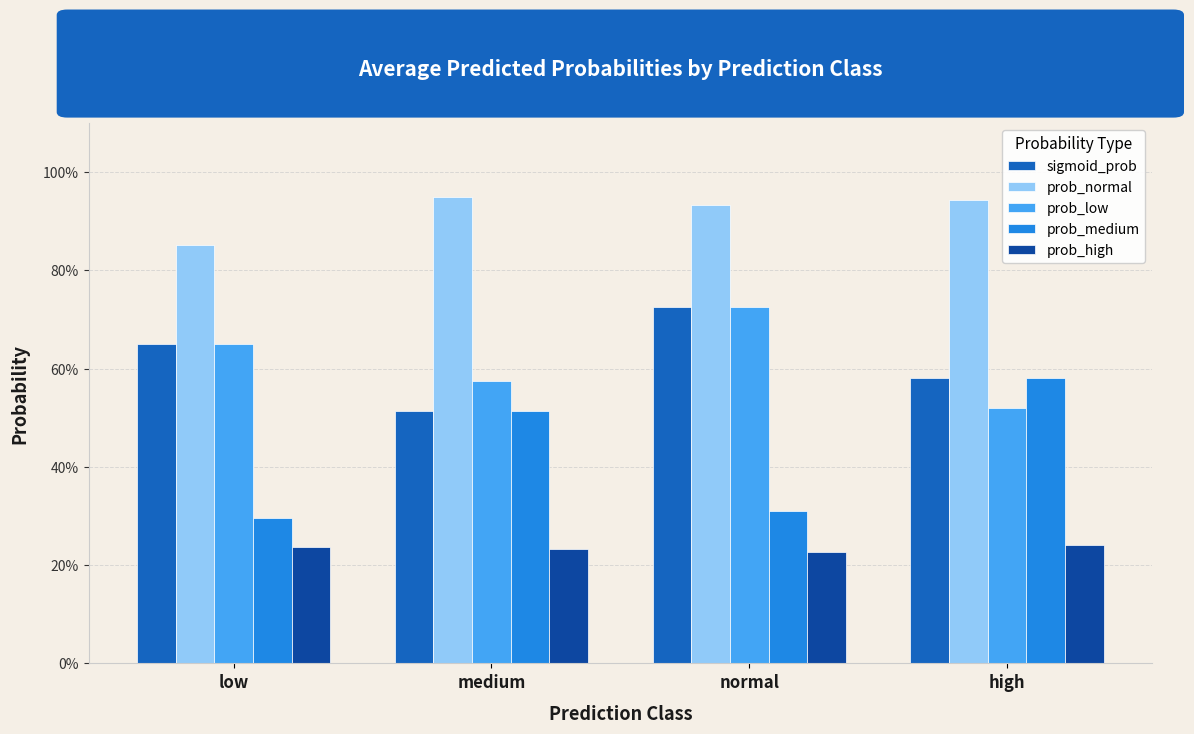

What is the difference between the second highest and minimum values in the sigmoid_prob series?

0.1